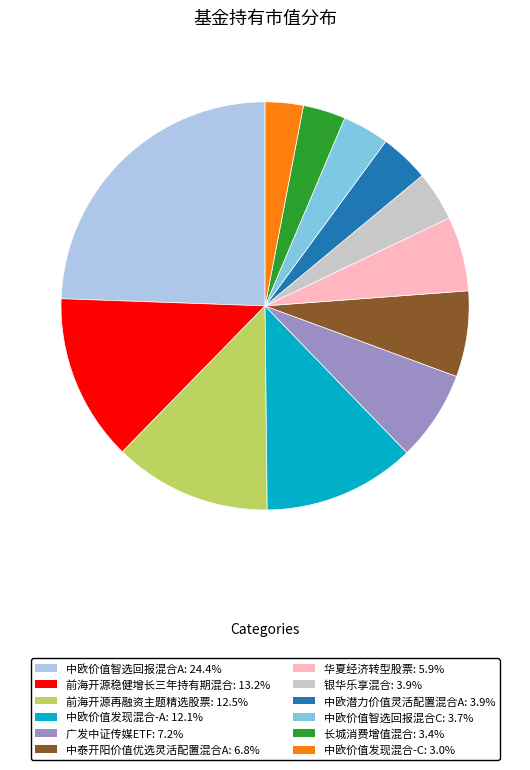

Is the sum of 中欧价值智选回报混合A and 长城消费增值混合 greater than half?

No